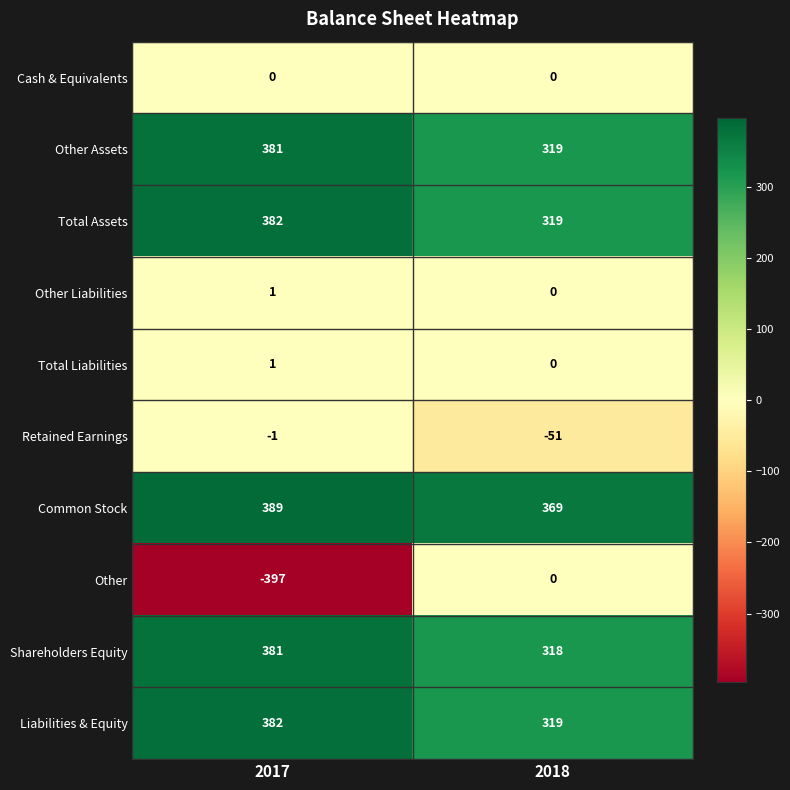

Reading left to right, what are all the values shown in this chart?

Cash & Equivalents: 2017=0	2018=0
Other Assets: 2017=381	2018=319
Total Assets: 2017=382	2018=319
Other Liabilities: 2017=1	2018=0
Total Liabilities: 2017=1	2018=0
Retained Earnings: 2017=-1	2018=-51
Common Stock: 2017=389	2018=369
Other: 2017=-397	2018=0
Shareholders Equity: 2017=381	2018=318
Liabilities & Equity: 2017=382	2018=319